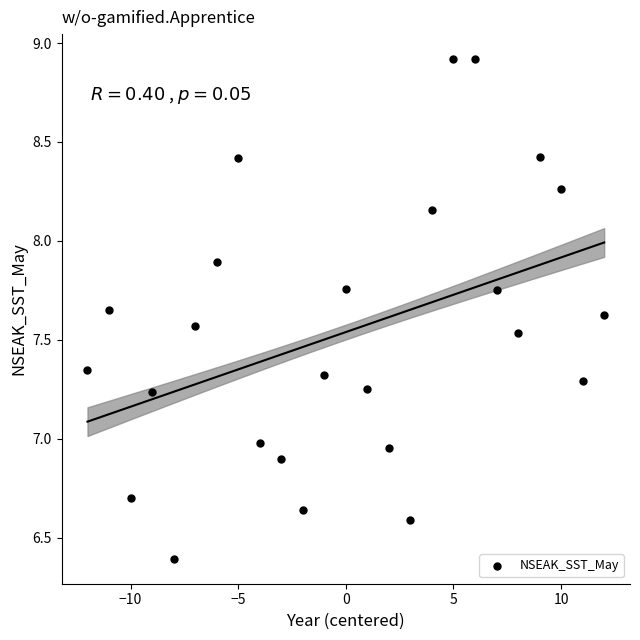

What is the range of Y values (max minus min)?

2.5